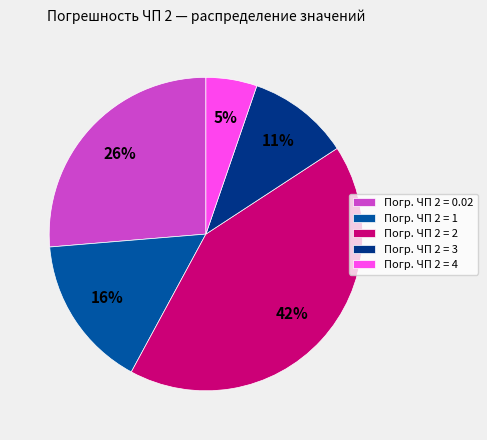

How many slices are in this pie chart?

5